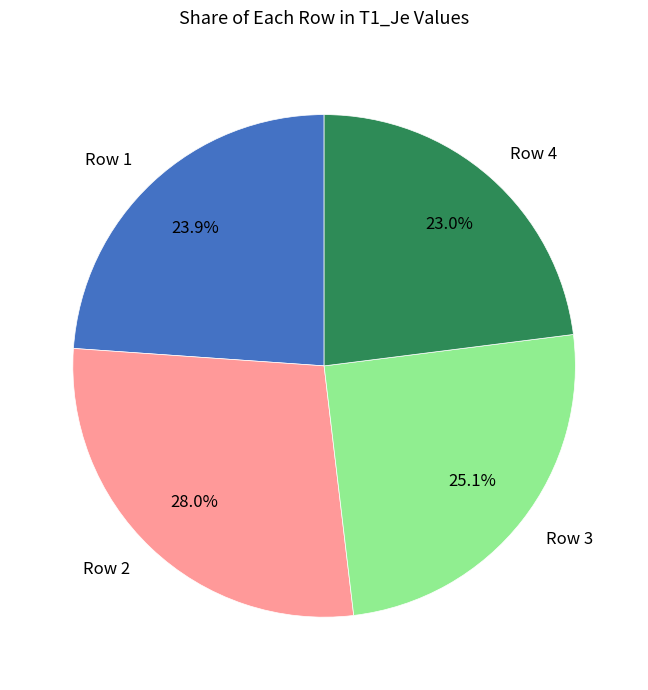

Which slice is the largest?

Row 2